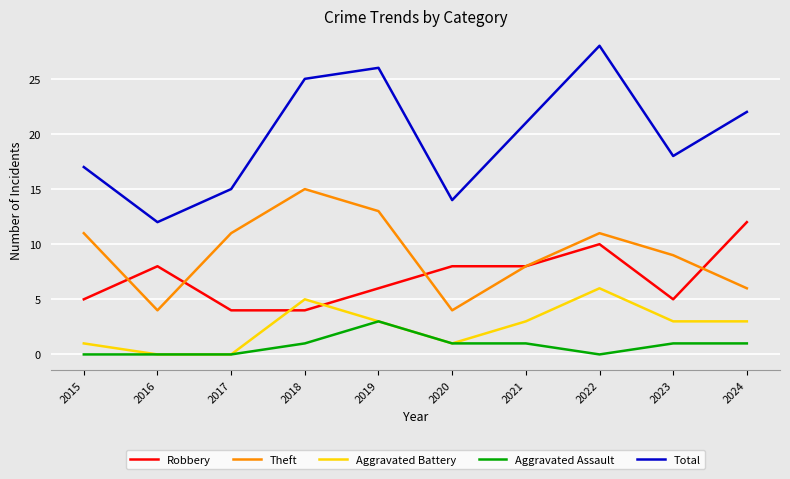

What are all the series names shown in the legend?

Robbery, Theft, Aggravated Battery, Aggravated Assault, Total